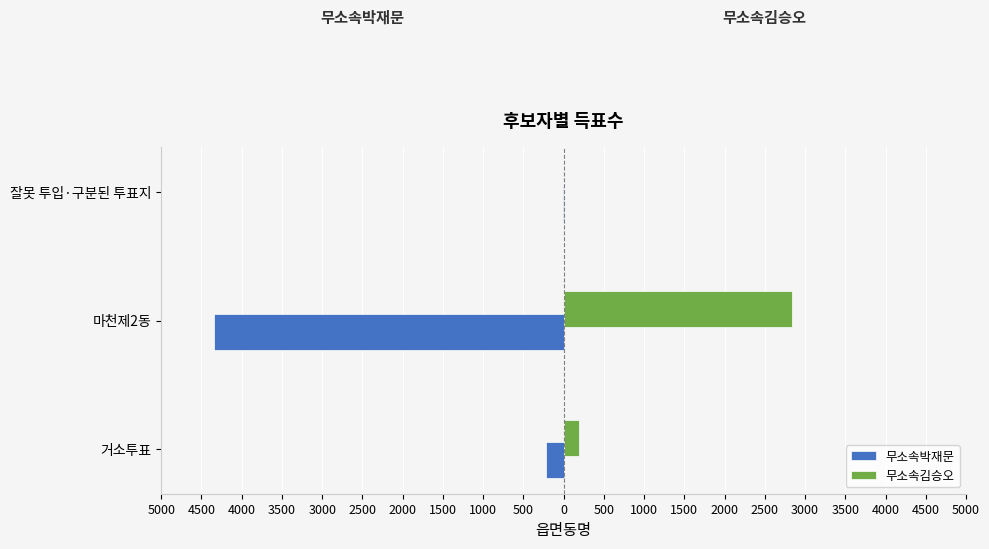

What are all the series names shown in the legend?

무소속박재문, 무소속김승오